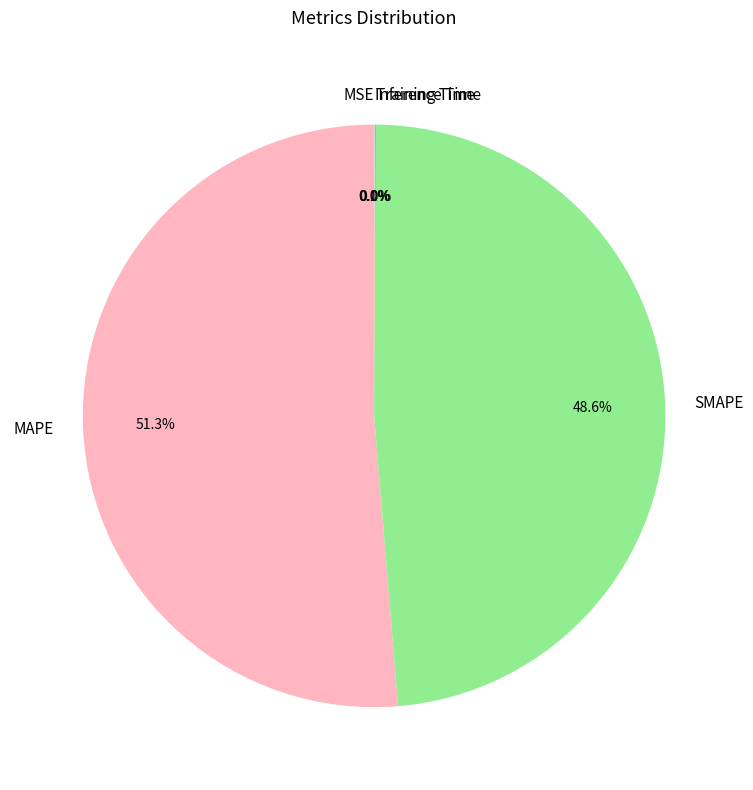

Is Inference Time the majority of the pie?

No